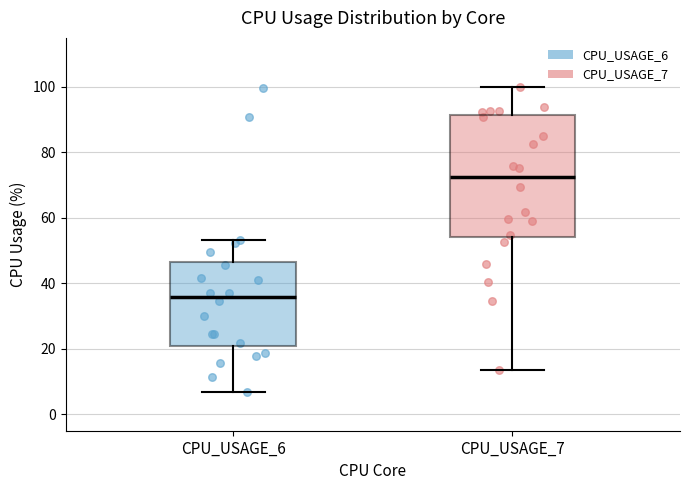

Where does the lower whisker of the box for CPU_USAGE_6 end on the y-axis? The values are not printed on the chart, so give them approximately, as read against the axis.

6